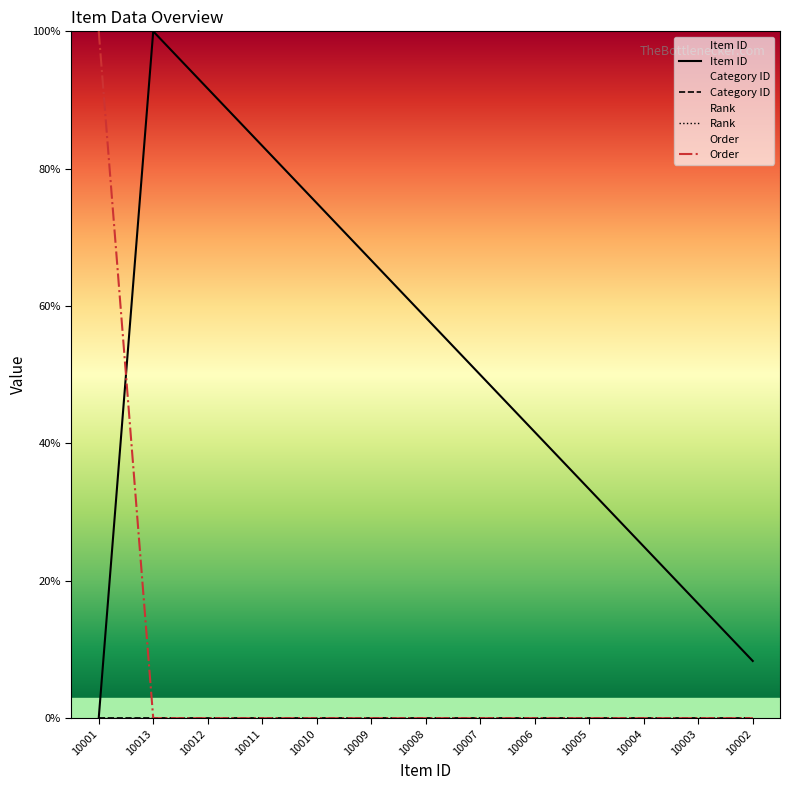

Where is Order nearest to the value 50?

10001